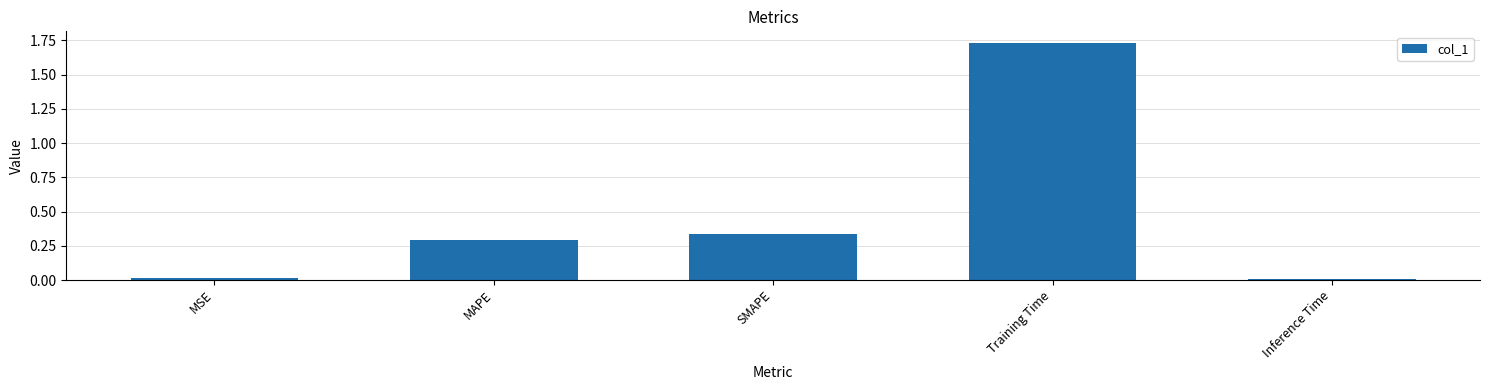

Between SMAPE and Training Time, which is larger?

Training Time